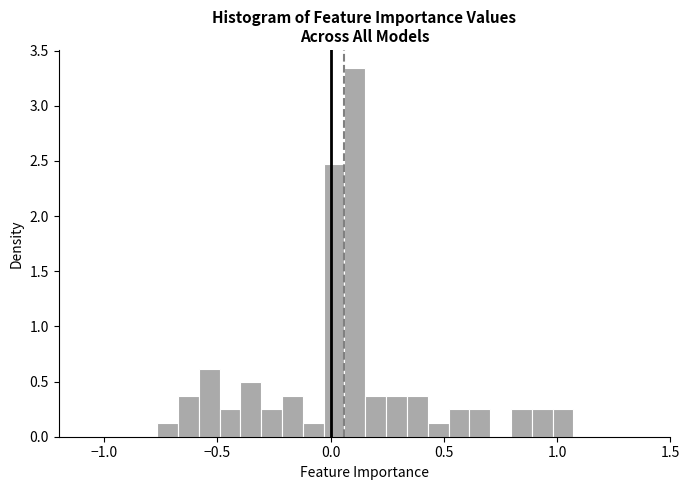

Read against the x-axis, roughly where is the centre of the tallest bar?

0.10